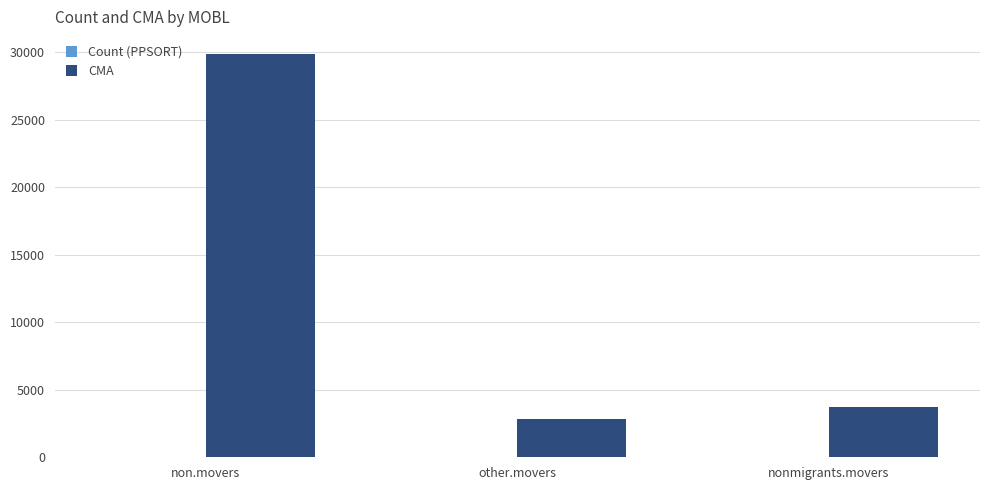

The CMA series shows 6259 at non.movers. True or false?

False